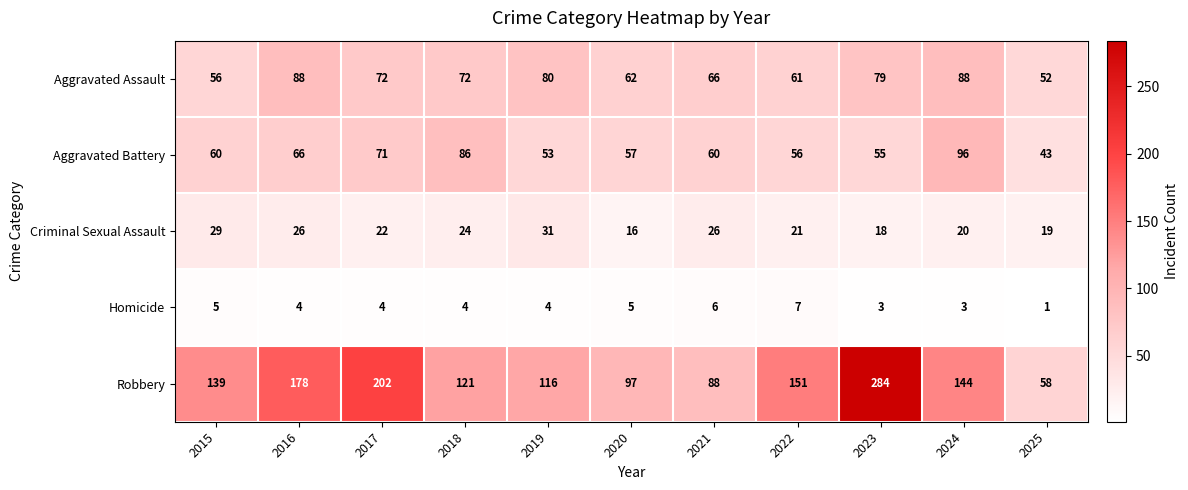

Is it true that Criminal Sexual Assault equals 21 at 2022?

True